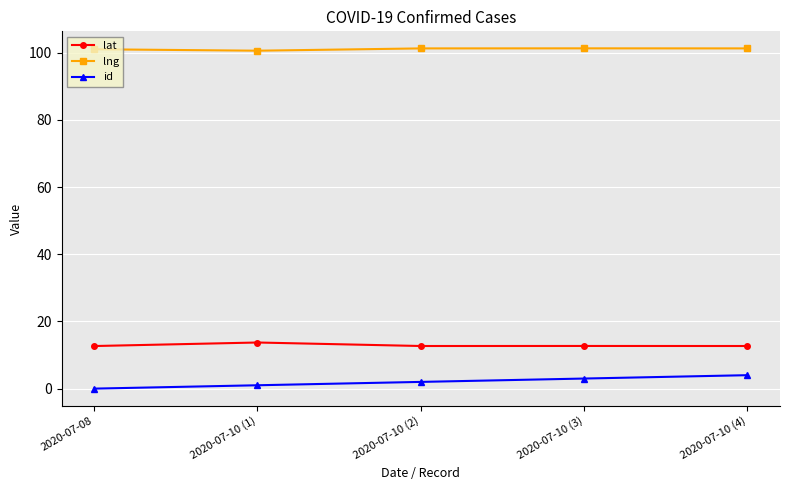

Is it true that lng equals 166.8 at 2020-07-10 (4)?

False